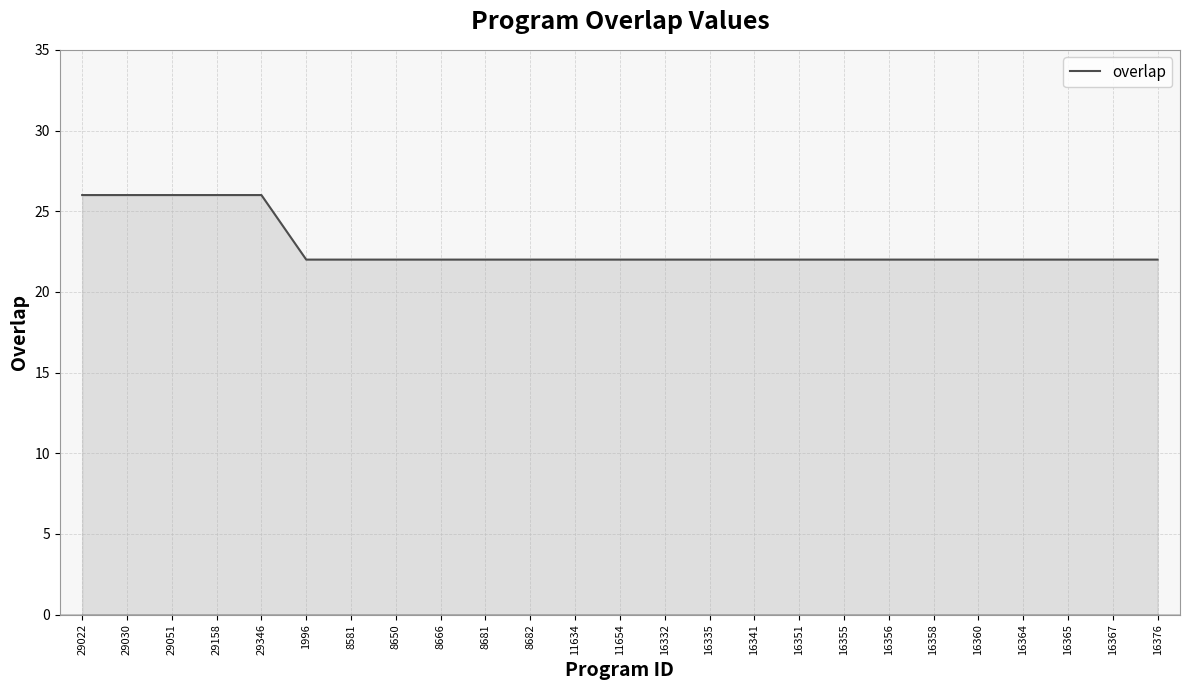

What is the greatest value displayed?

26